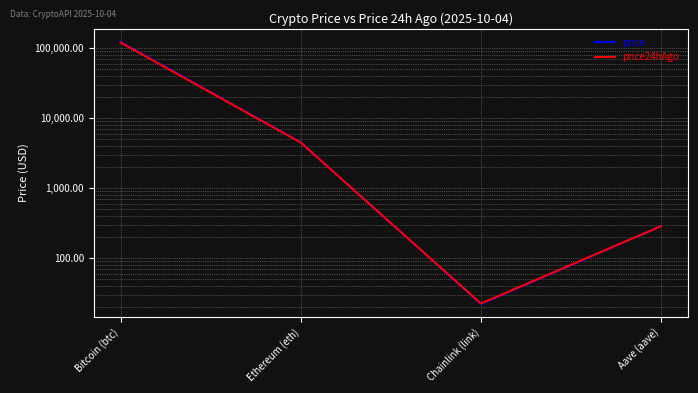

What position from the left is Bitcoin (btc)?

1